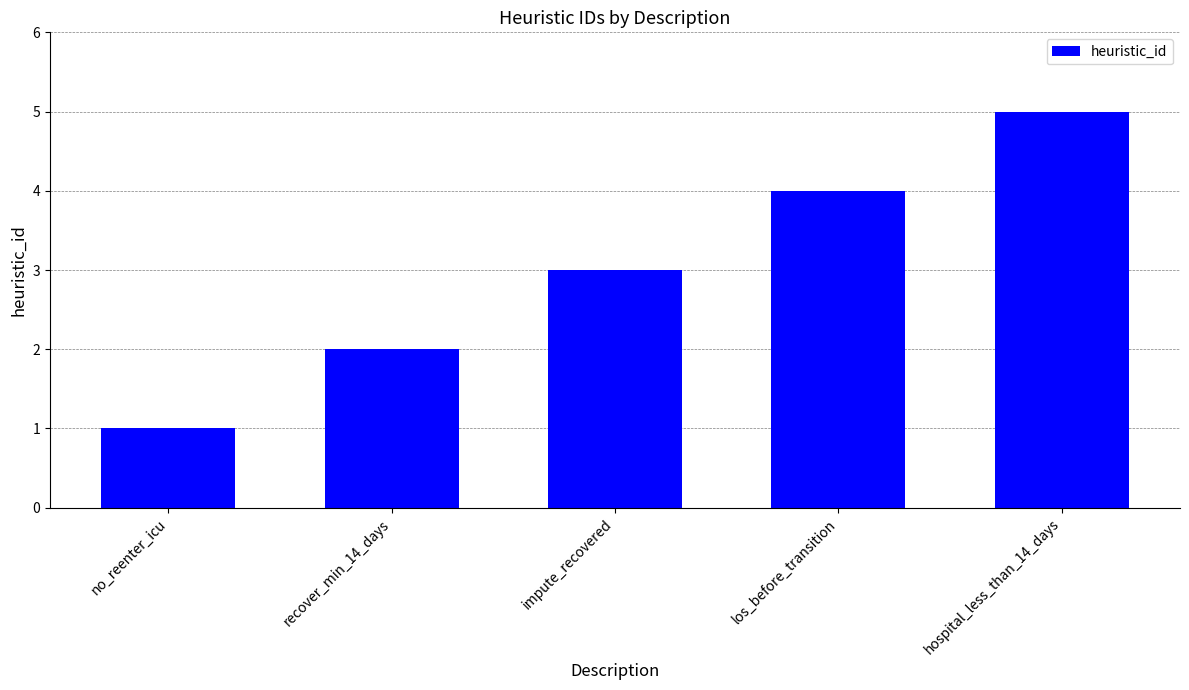

What is the difference between the second highest and second lowest values?

2